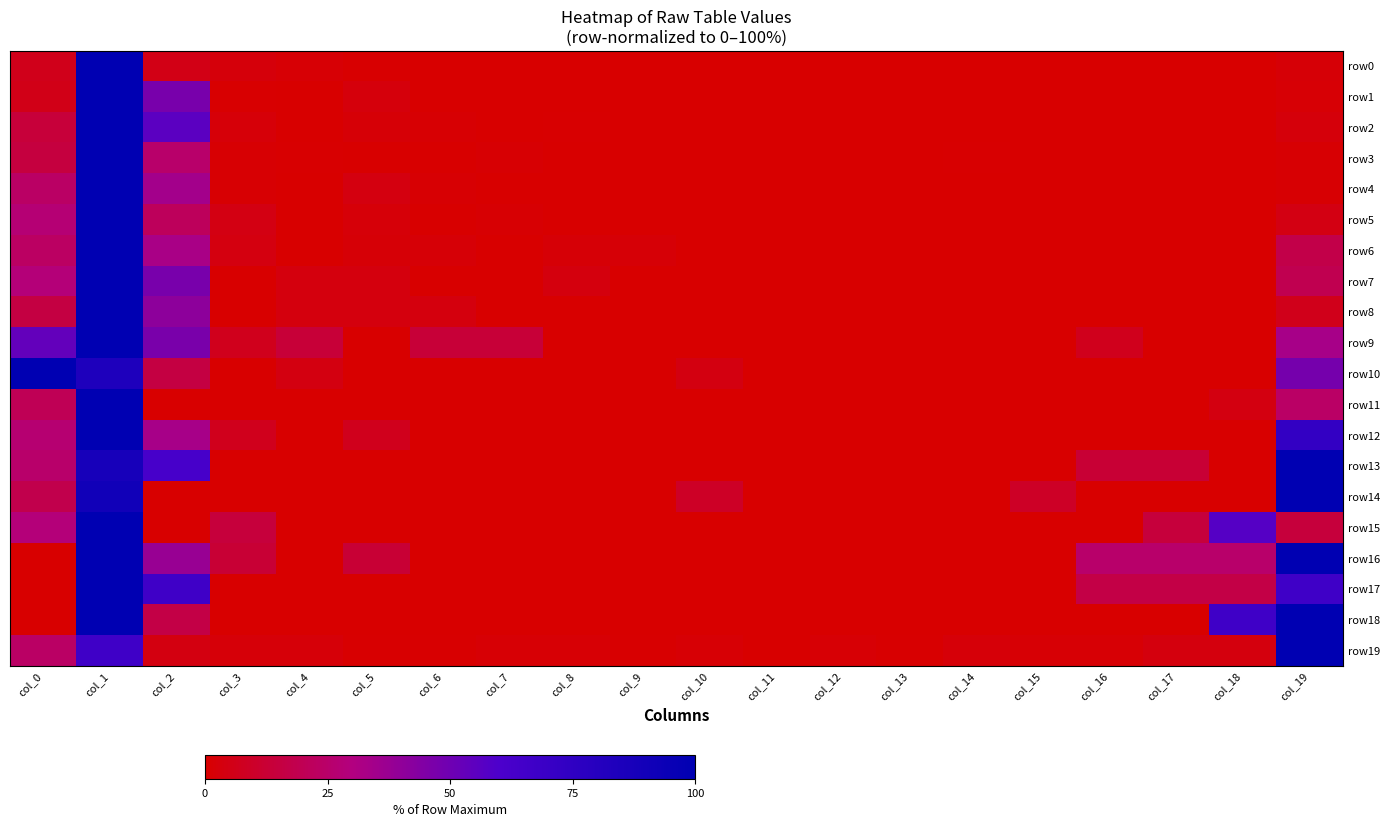

Which series has the largest range (max minus min)?

row1